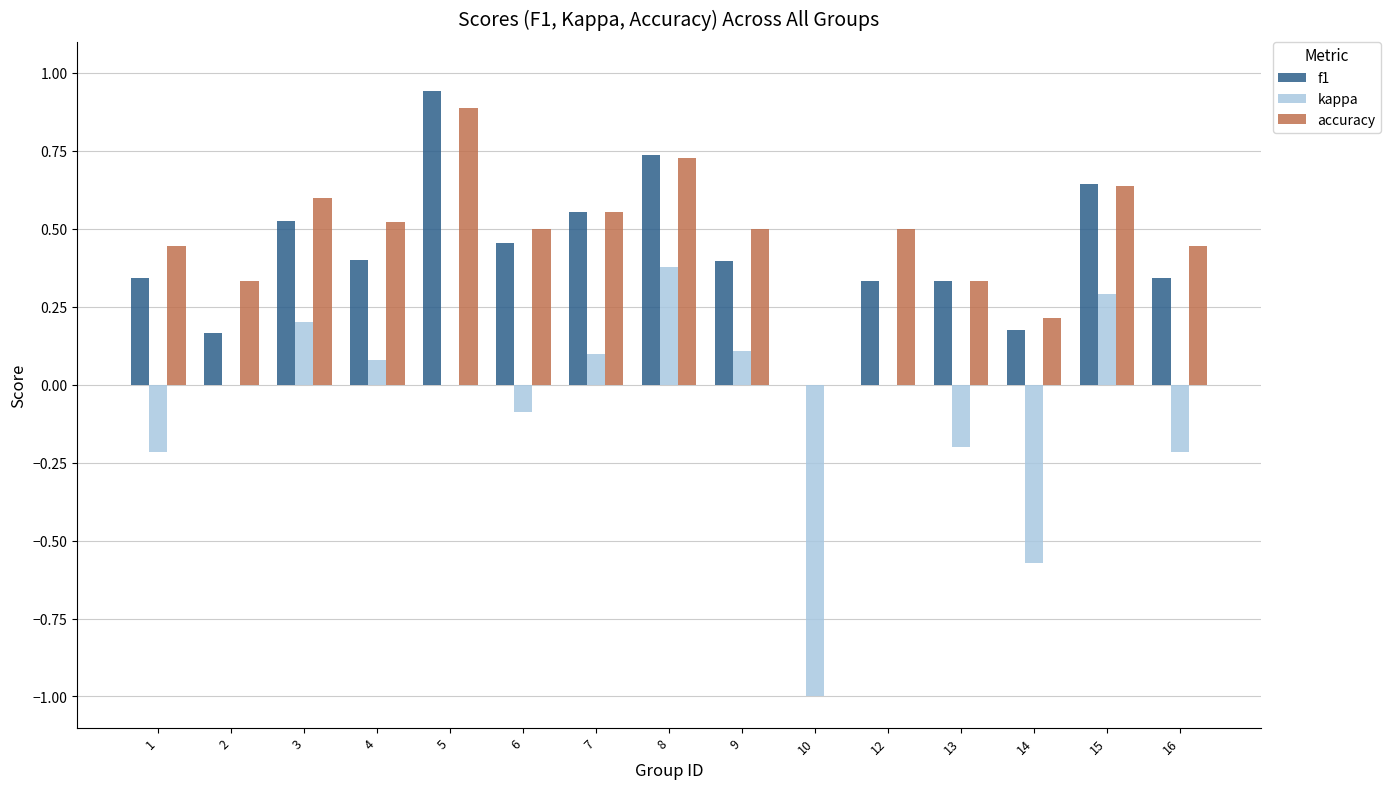

At which label does f1 reach its peak?

5